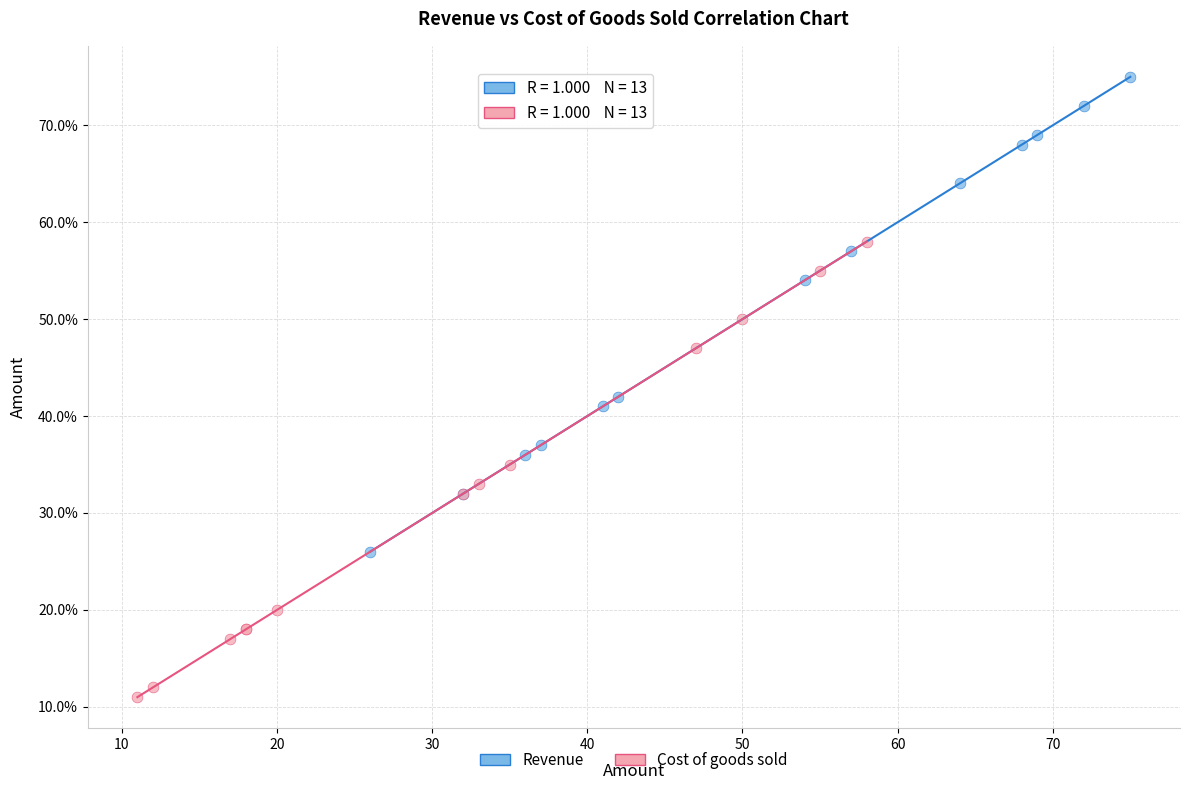

Which series contains the lowest Y value?

Cost of goods sold